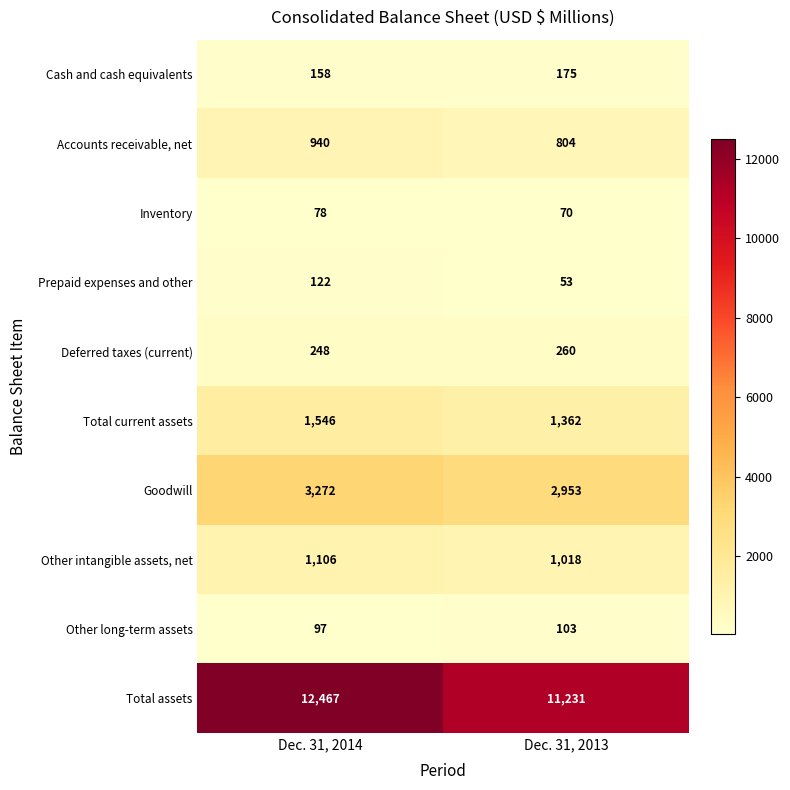

The value of Total current assets at Dec. 31, 2014 is 494. True or false?

False